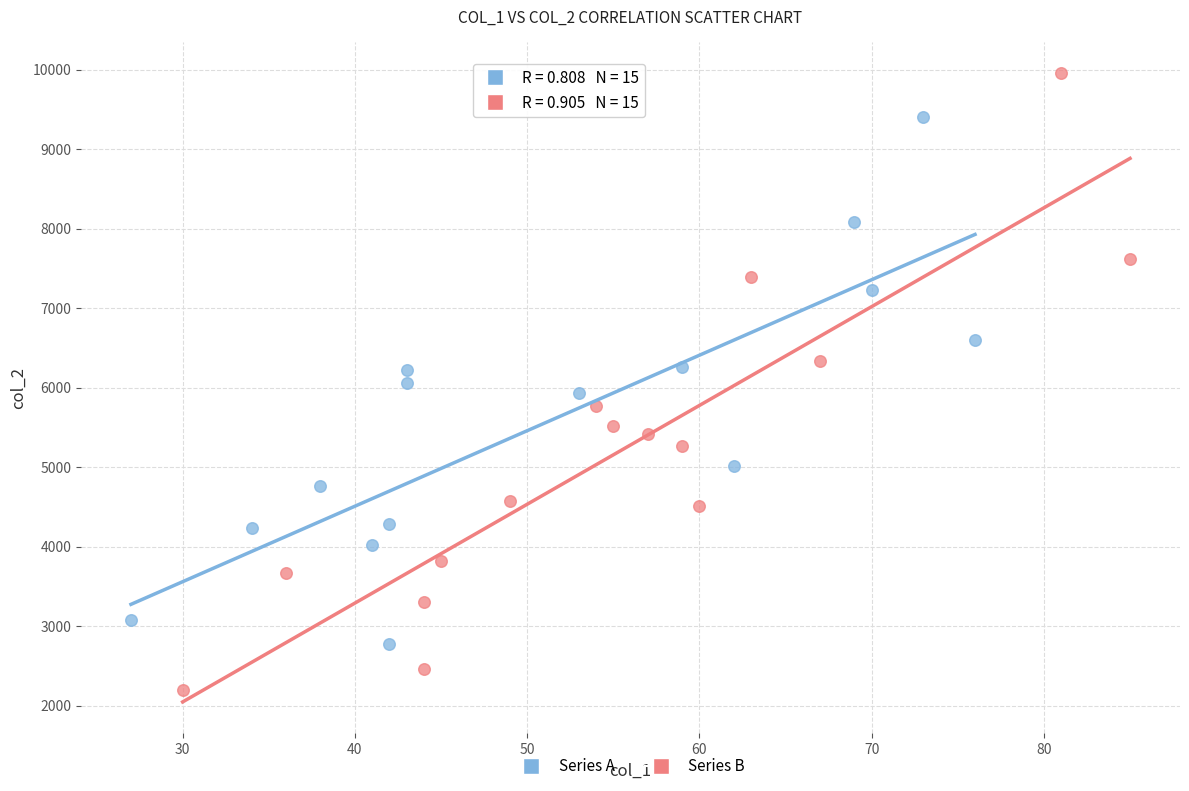

Which series has the largest Y range (max minus min)?

Series B